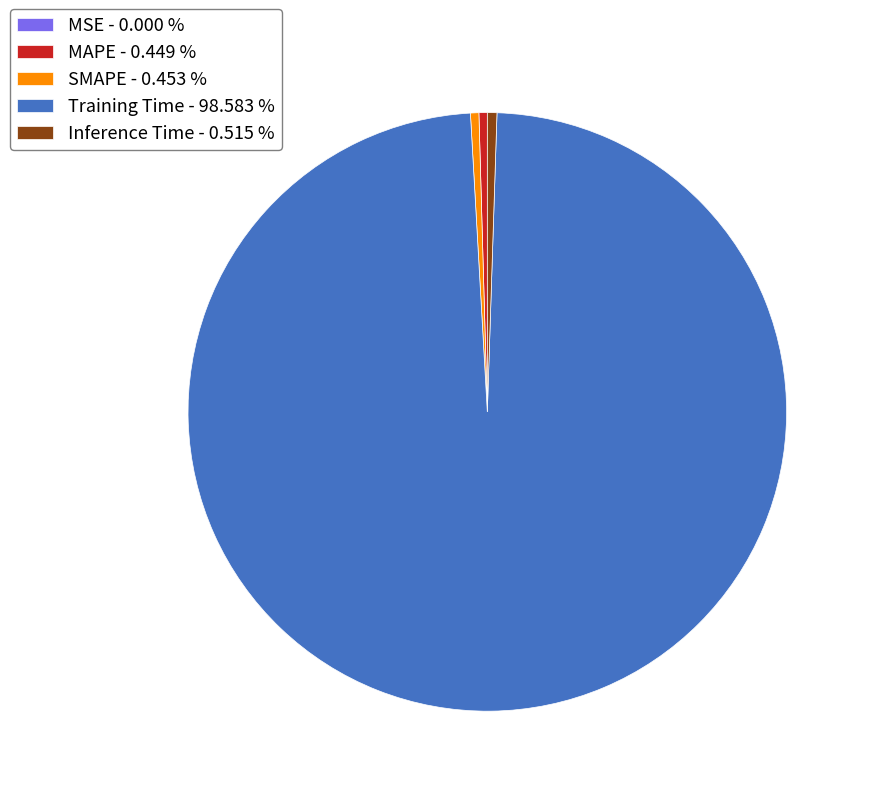

Which has a higher value, Inference Time - 0.515 % or Training Time - 98.583 %?

Training Time - 98.583 %